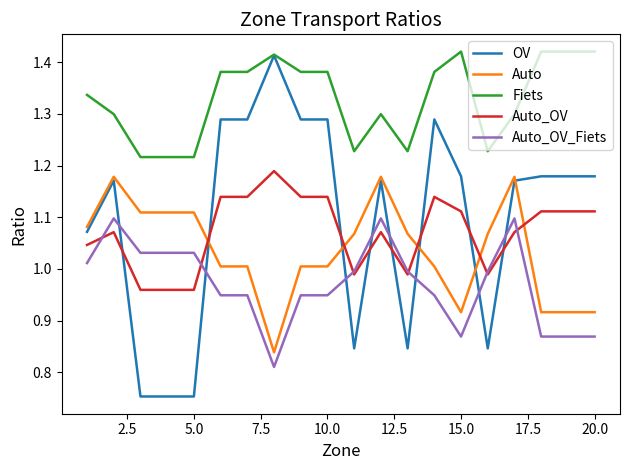

How many values in the Auto series are below 1?

5